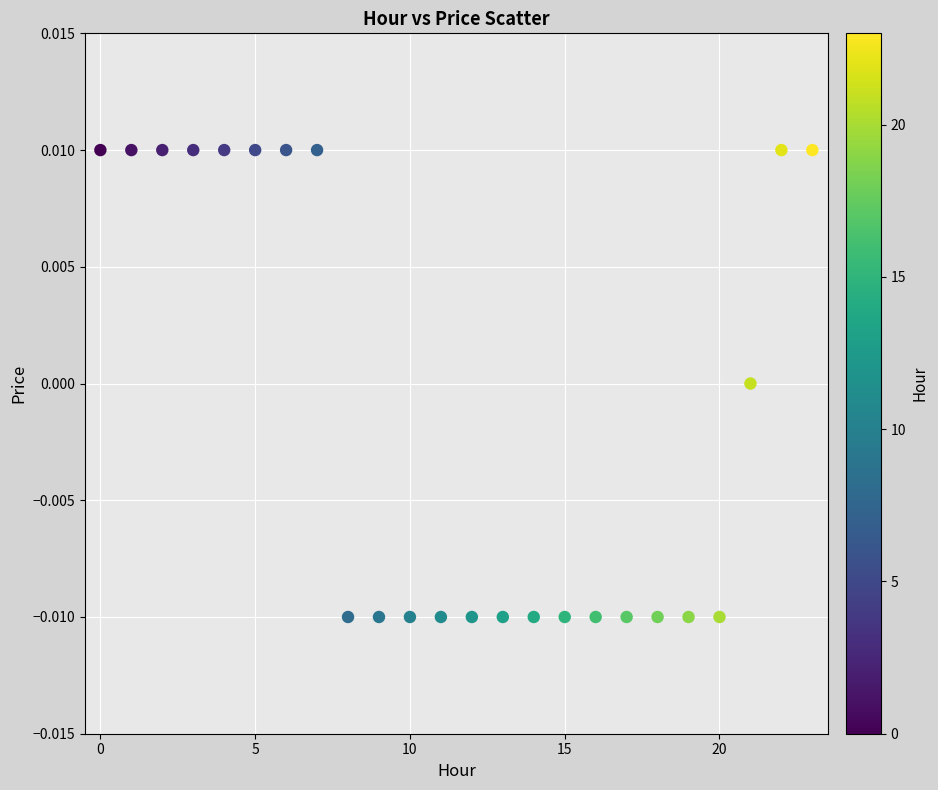

Count the number of points in this scatter plot.

24